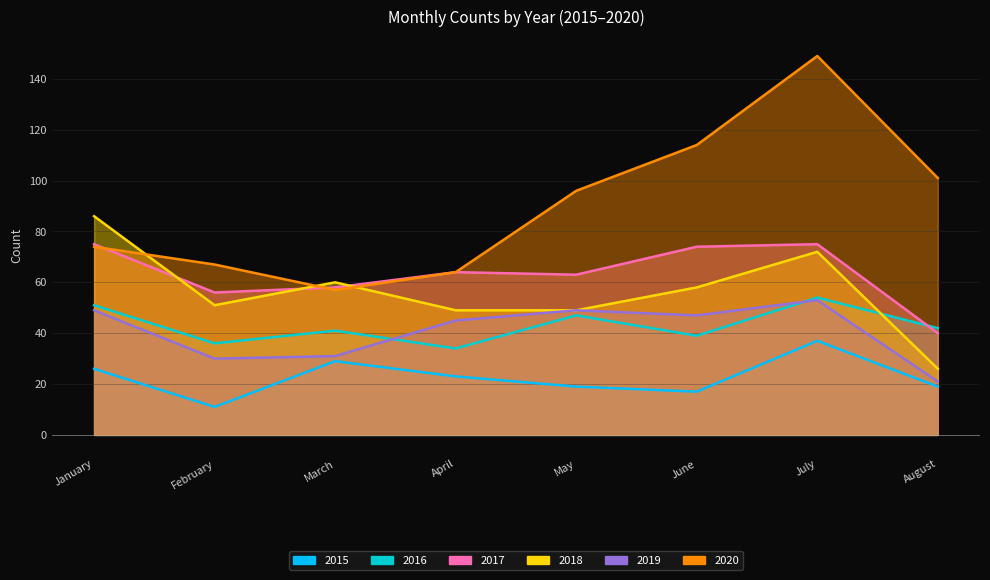

How many values in the 2015 series exceed 23?

3